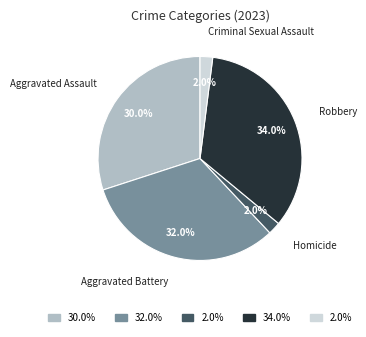

Is it true that Robbery is 34% of the pie?

True